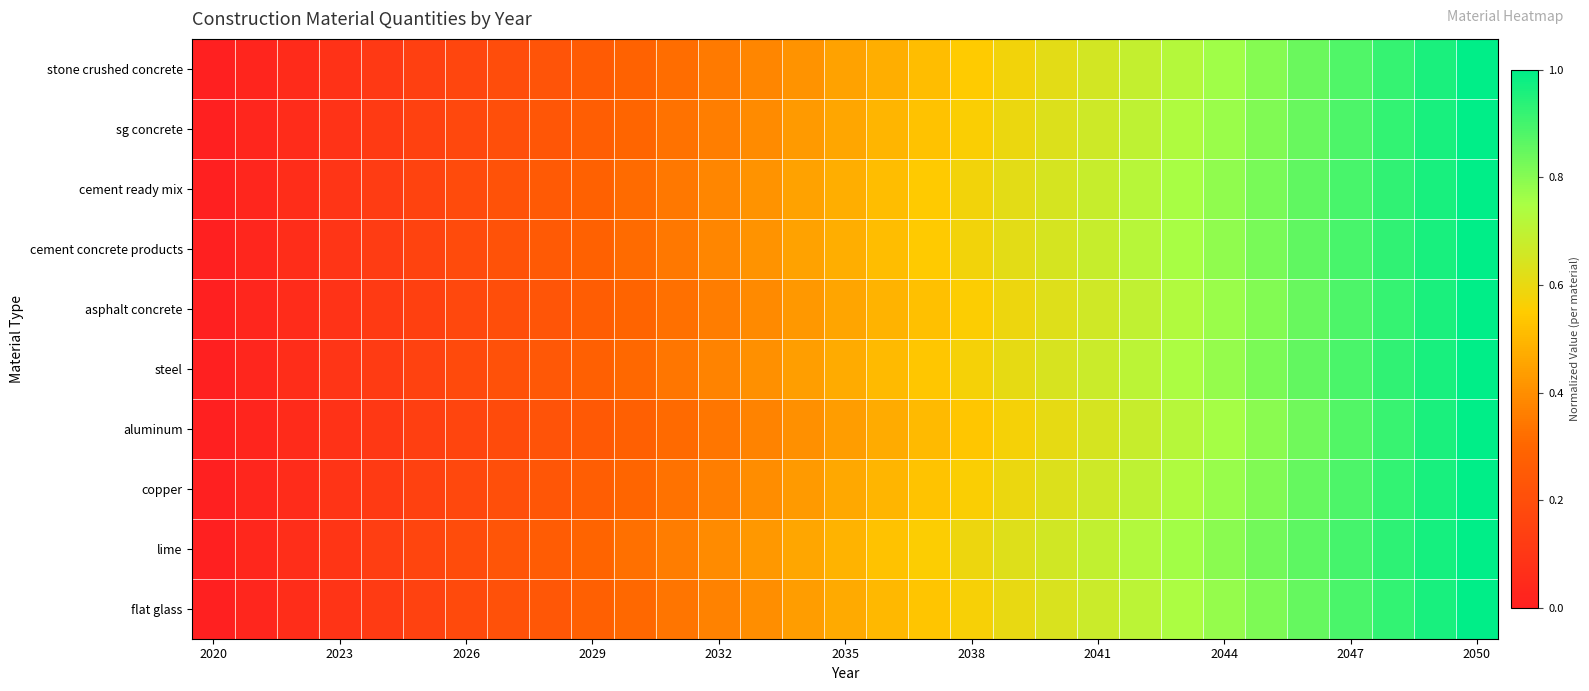

At how many categories does at least one series exceed 0?

30